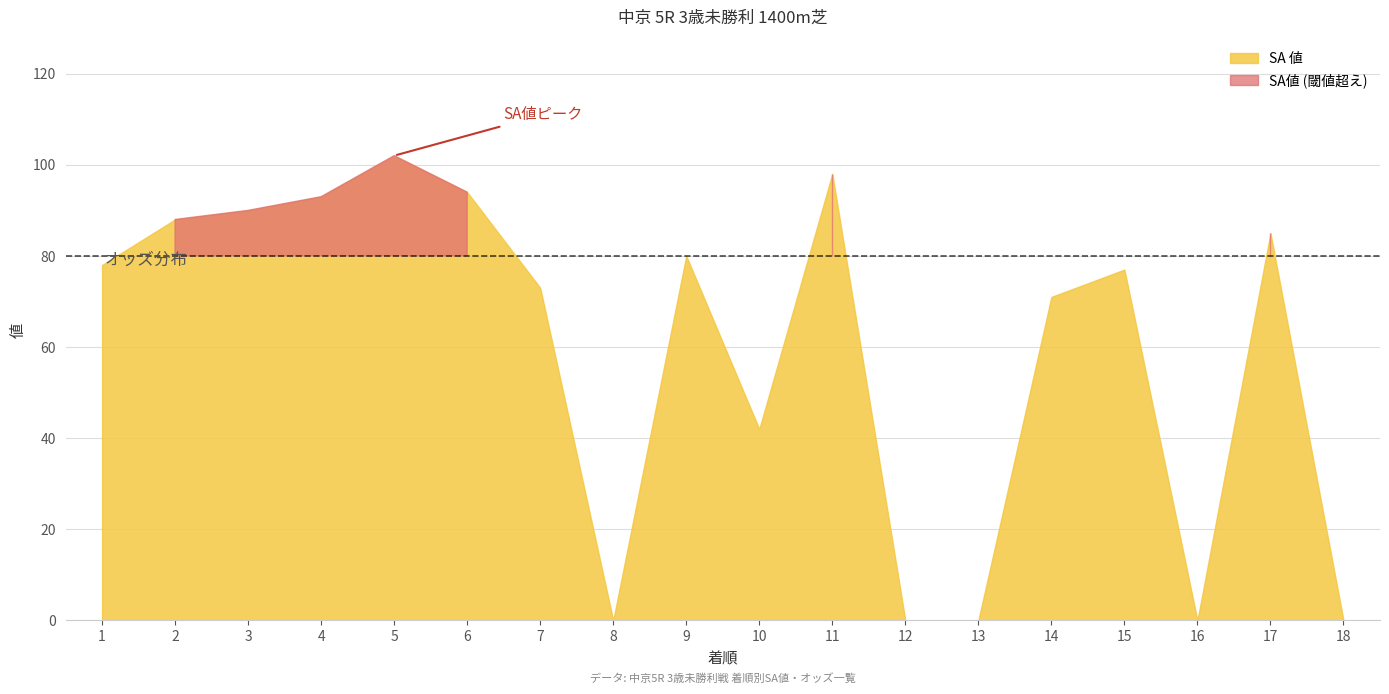

True or false: SA値 and オッズ cross at least once.

True